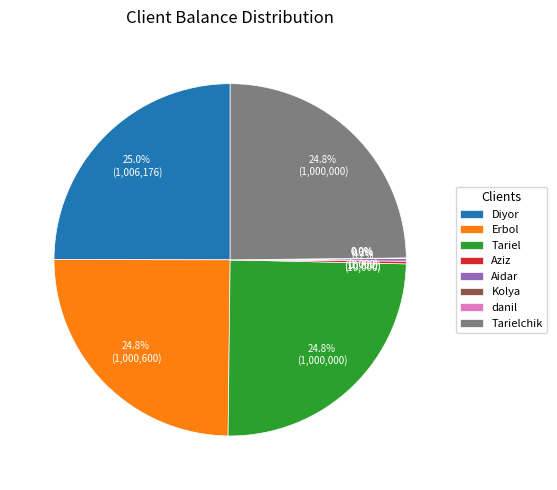

What percentage is the Tarielchik slice, to the nearest percent?

25%